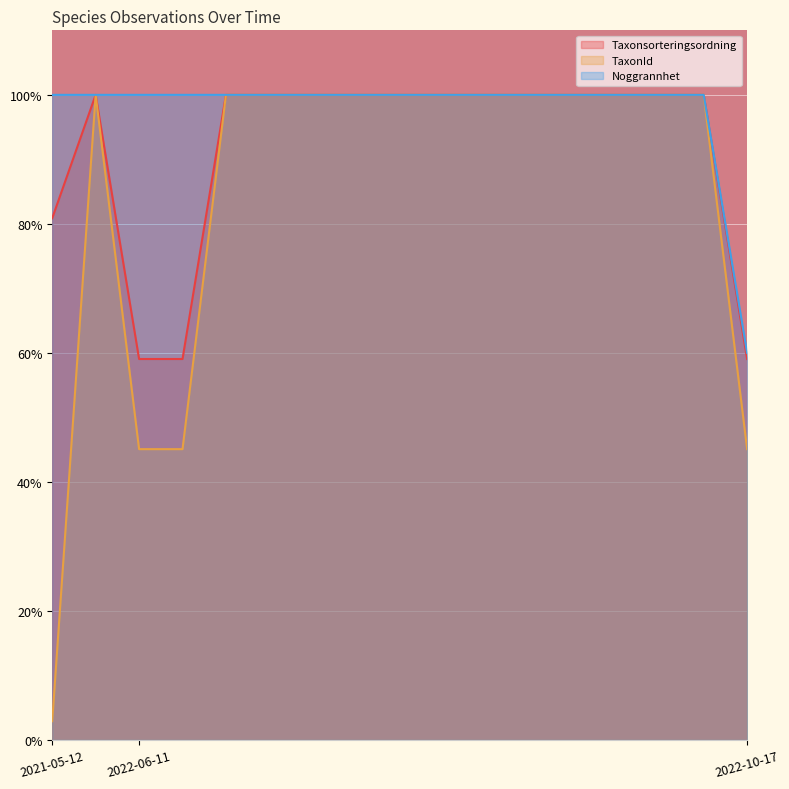

Reading right to left, transcribe all the data shown in this chart.

Taxonsorteringsordning: 59.1	100.0	100.0	100.0	100.0	100.0	100.0	100.0	100.0	100.0	100.0	100.0	100.0	59.1	59.1	100.0	80.9
TaxonId: 45.1	100.0	100.0	100.0	100.0	100.0	100.0	100.0	100.0	100.0	100.0	100.0	100.0	45.1	45.1	100.0	2.9
Noggrannhet: 60.0	100.0	100.0	100.0	100.0	100.0	100.0	100.0	100.0	100.0	100.0	100.0	100.0	100.0	100.0	100.0	100.0